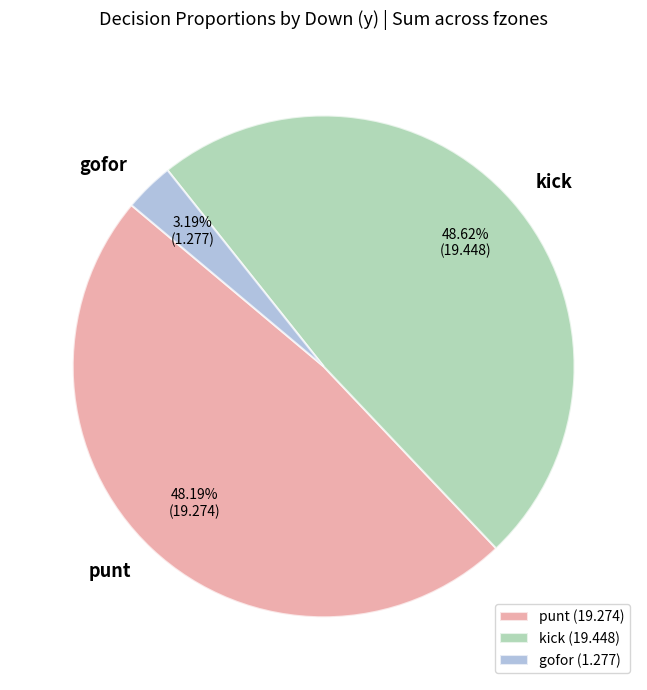

Between punt and gofor, which is larger?

punt